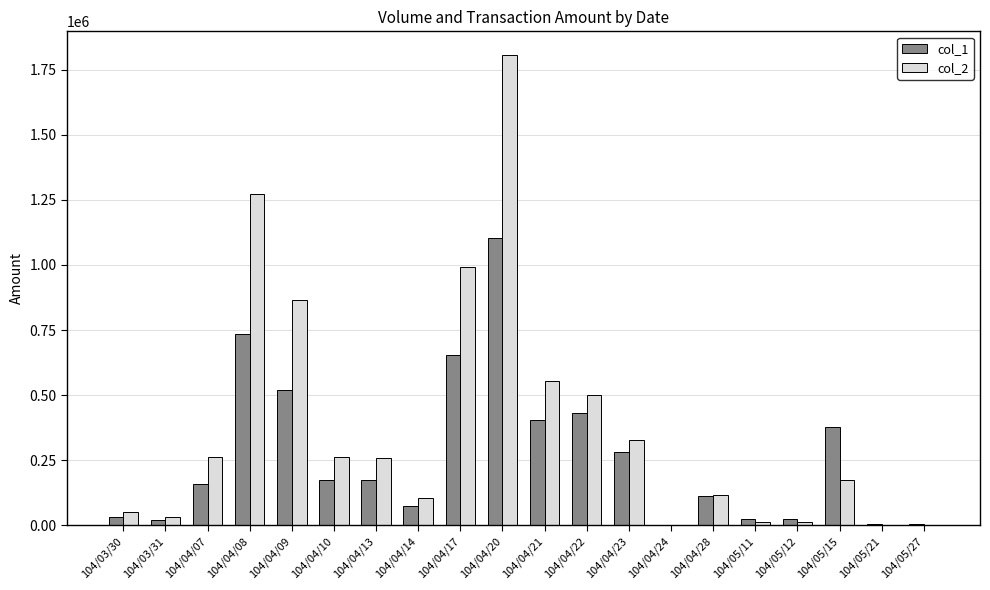

How many series are shown in this chart?

2